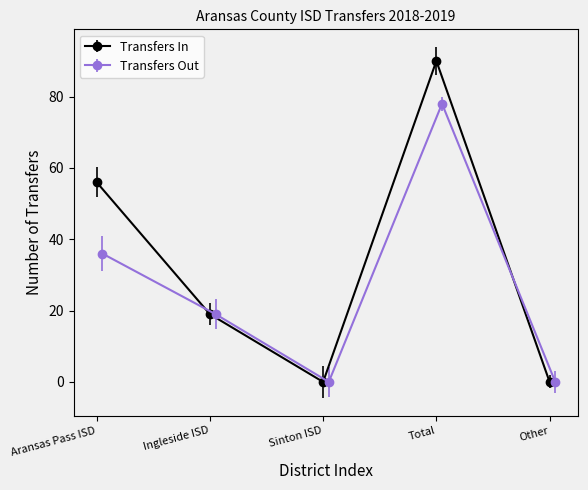

Which series has the largest total across all categories?

Transfers In